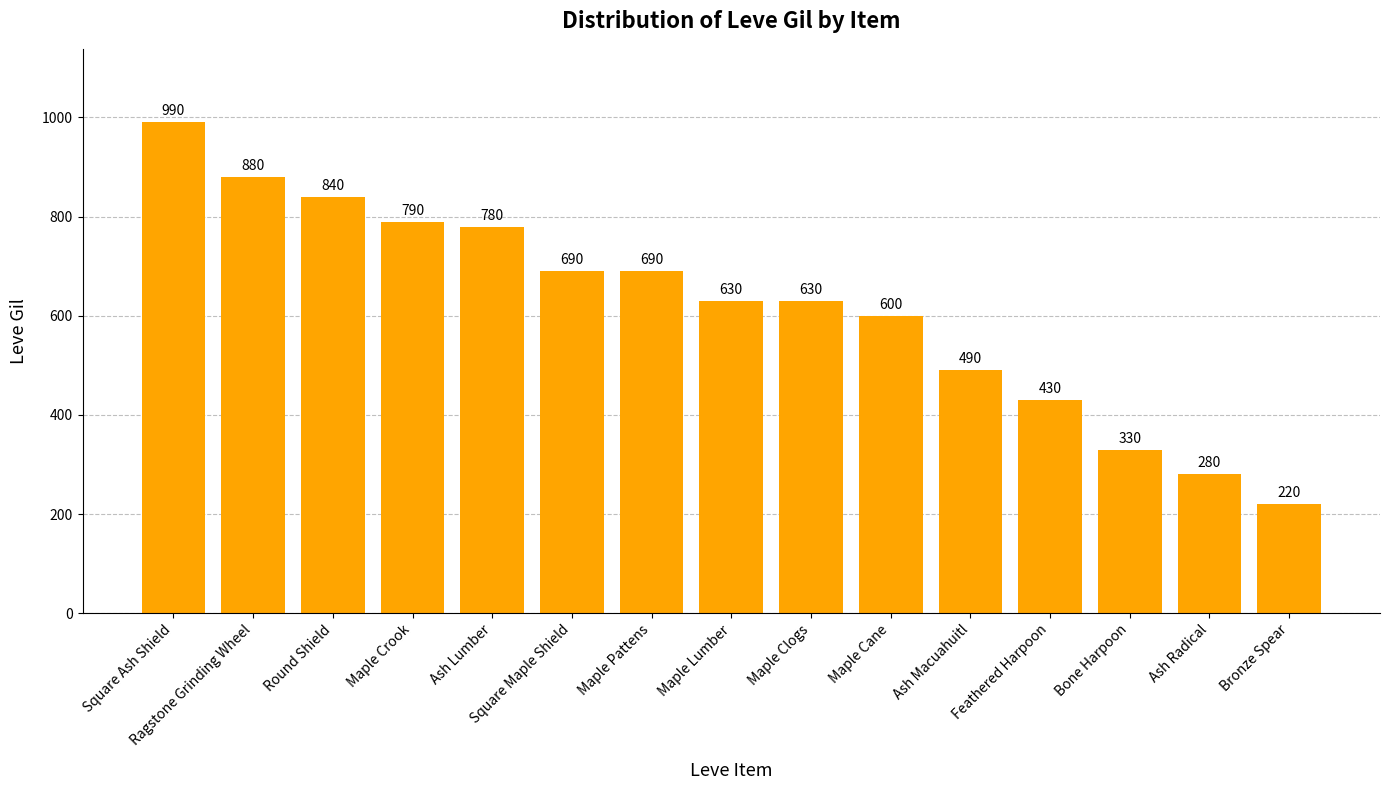

Read the value at Square Ash Shield.

990